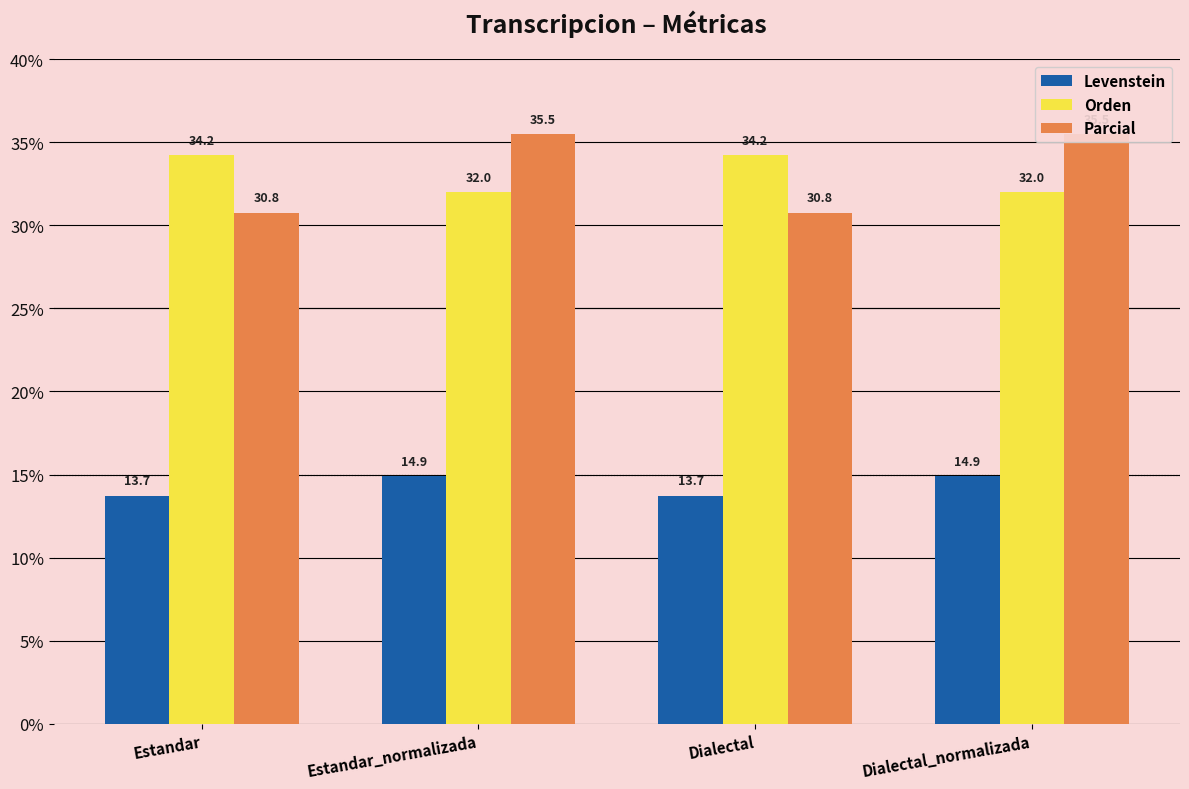

Is it true that Levenstein equals 14.9 at Estandar_normalizada?

True